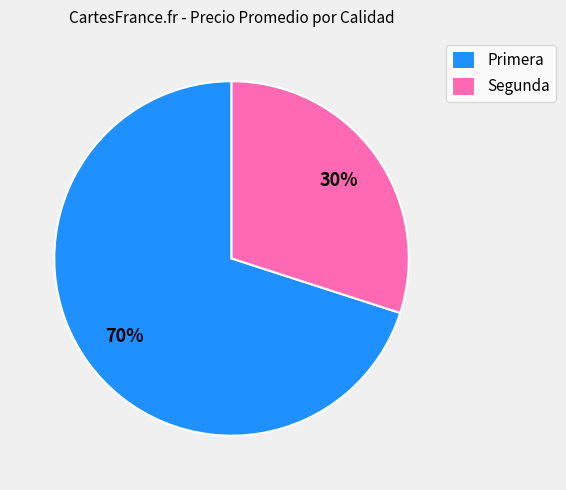

Count the number of slices in the pie.

2